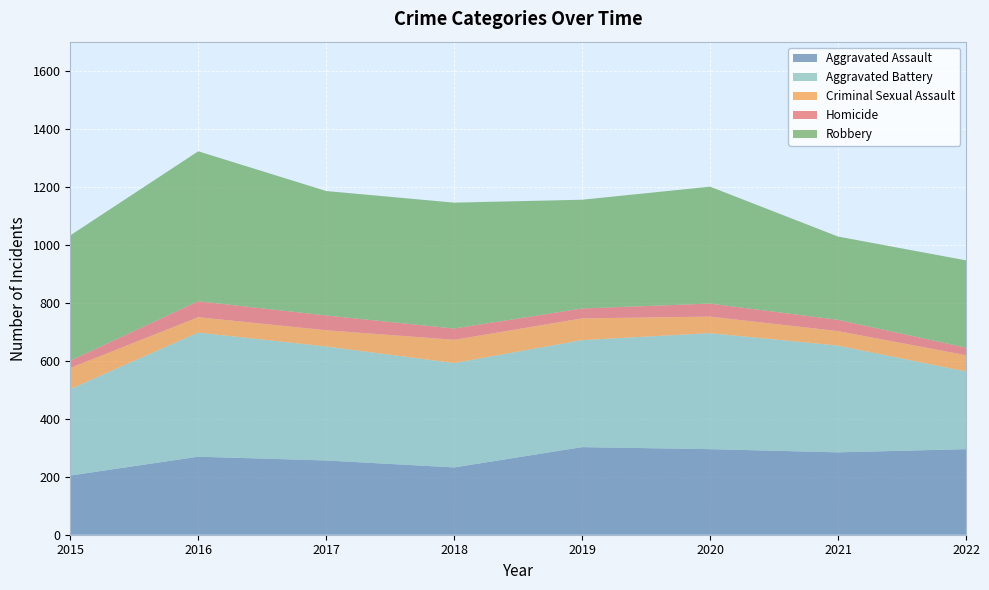

Reading right to left, list all the values displayed in this chart.

Aggravated Assault: 295	284	295	302	232	256	269	204
Aggravated Battery: 268	368	400	369	360	393	428	298
Criminal Sexual Assault: 56	50	57	75	80	56	53	73
Homicide: 26	39	45	34	39	51	55	25
Robbery: 301	287	403	375	434	429	517	432